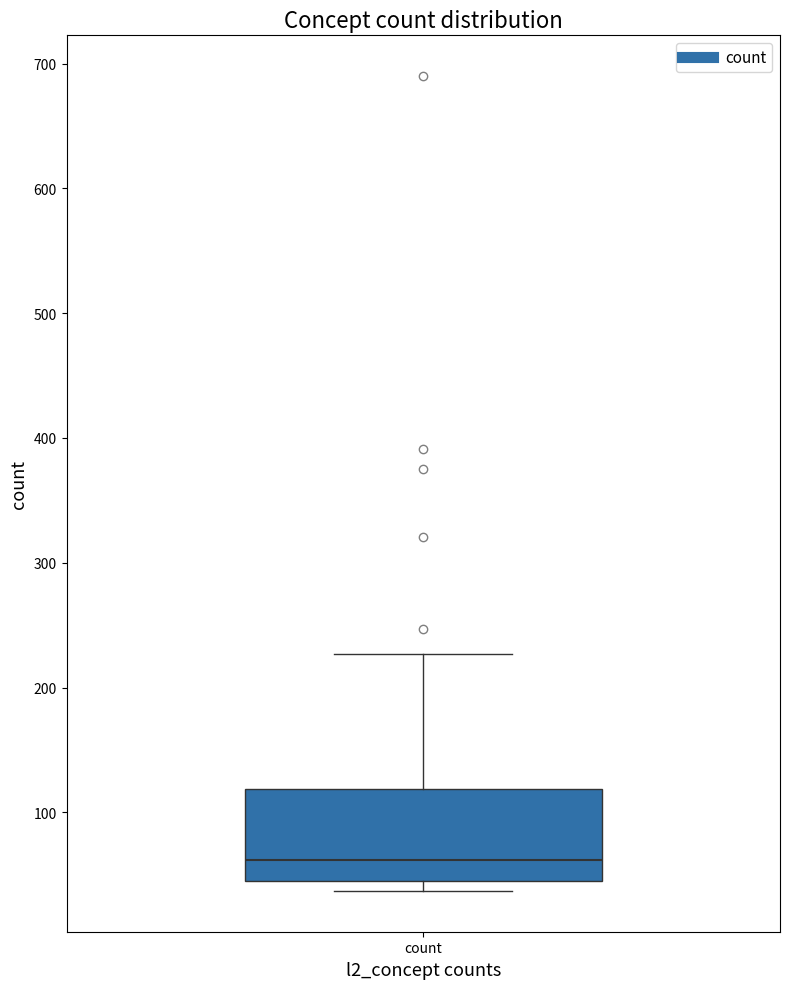

Read this box plot against the y-axis: the position of the median line, the range covered by the box, and the ends of both whiskers. The values are not printed on the chart, so give them approximately, as read against the axis.

median 60, box 50 to 120, whiskers 40 to 230